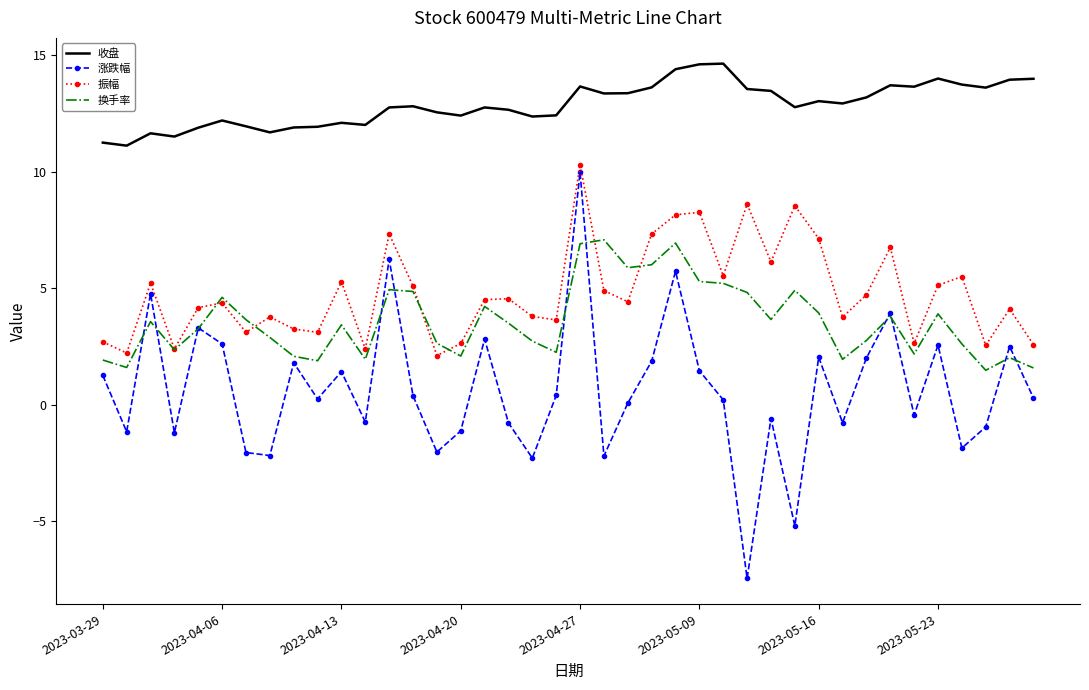

What is the lowest value of the 收盘 series?

11.1